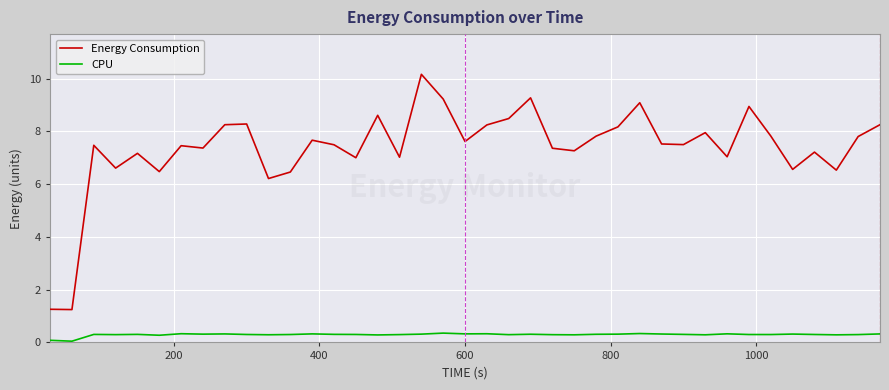

What is the lowest value of the Energy Consumption series?

1.2